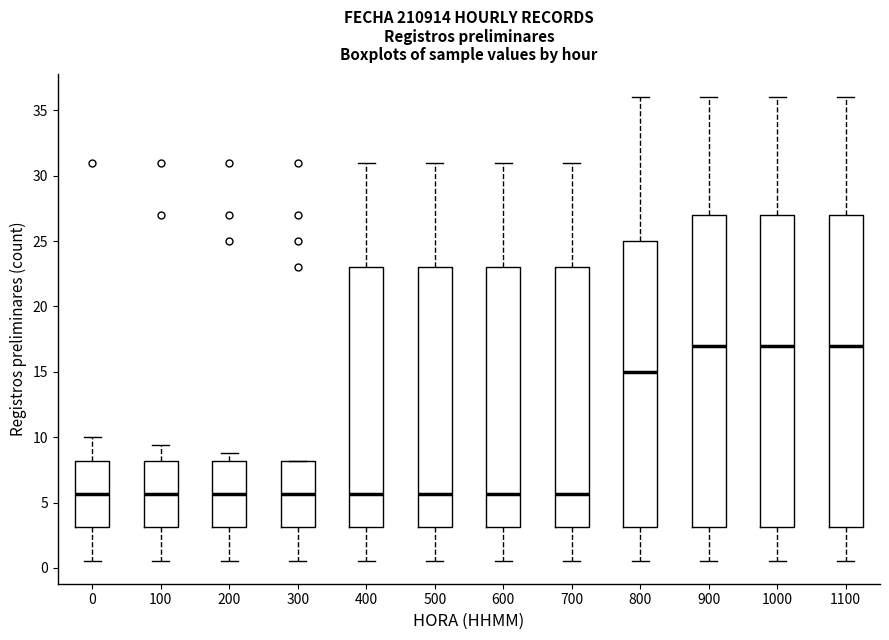

Reading left to right, transcribe this box plot: for each box, give where its median line is, the range the box spans, and where its two whiskers end, as read against the y-axis. The values are not printed on the chart, so give them approximately, as read against the axis.

0: median 5.5, box 3.0 to 8.0, whiskers 0.5 to 10.0
100: median 5.5, box 3.0 to 8.0, whiskers 0.5 to 9.5
200: median 5.5, box 3.0 to 8.0, whiskers 0.5 to 9.0
300: median 5.5, box 3.0 to 8.0, whiskers 0.5 to 8.0
400: median 5.5, box 3.0 to 23.0, whiskers 0.5 to 31.0
500: median 5.5, box 3.0 to 23.0, whiskers 0.5 to 31.0
600: median 5.5, box 3.0 to 23.0, whiskers 0.5 to 31.0
700: median 5.5, box 3.0 to 23.0, whiskers 0.5 to 31.0
800: median 15.0, box 3.0 to 25.0, whiskers 0.5 to 36.0
900: median 17.0, box 3.0 to 27.0, whiskers 0.5 to 36.0
1000: median 17.0, box 3.0 to 27.0, whiskers 0.5 to 36.0
1100: median 17.0, box 3.0 to 27.0, whiskers 0.5 to 36.0